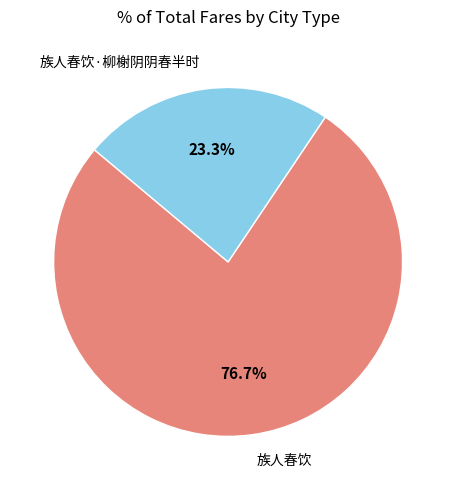

Which category has the smallest portion of the pie?

族人春饮·柳榭阴阴春半时